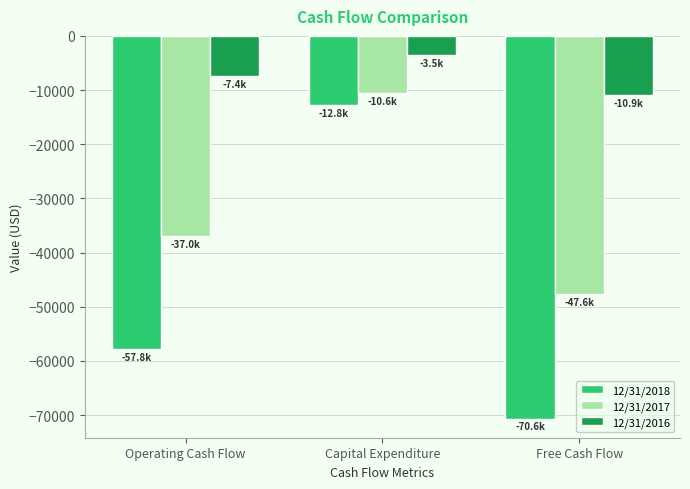

Is the value of 12/31/2017 at Capital Expenditure greater than the value of 12/31/2018 at Capital Expenditure?

Yes